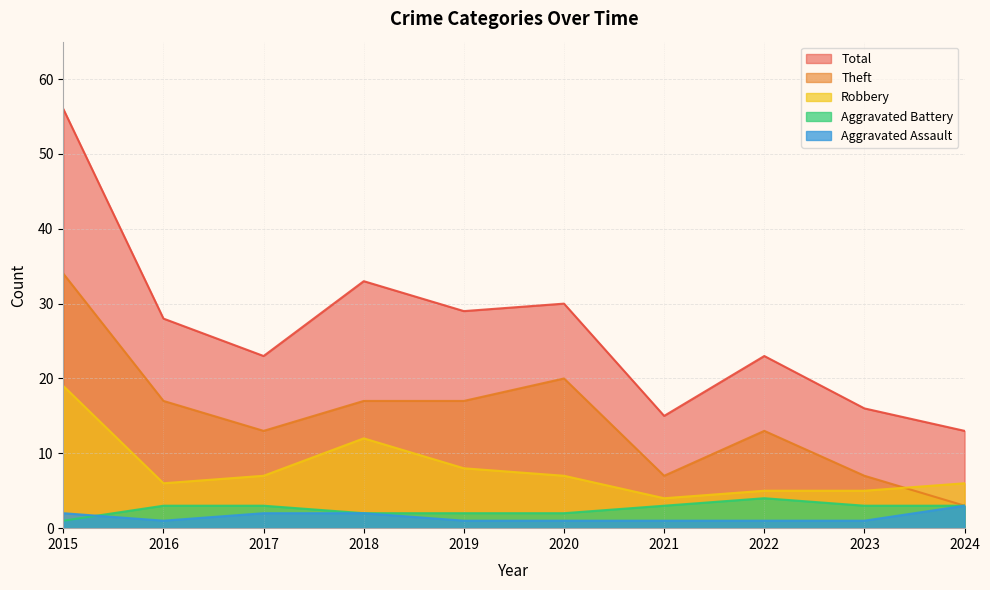

Which category has the highest value in the Robbery series?

2015